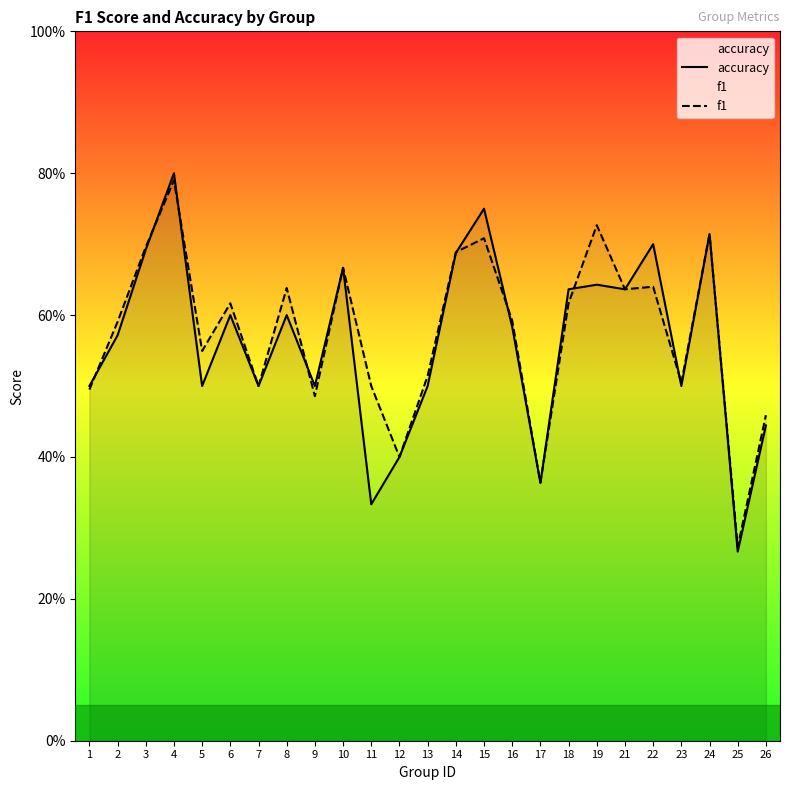

What is the difference between the maximum and minimum values in the accuracy series?

0.5